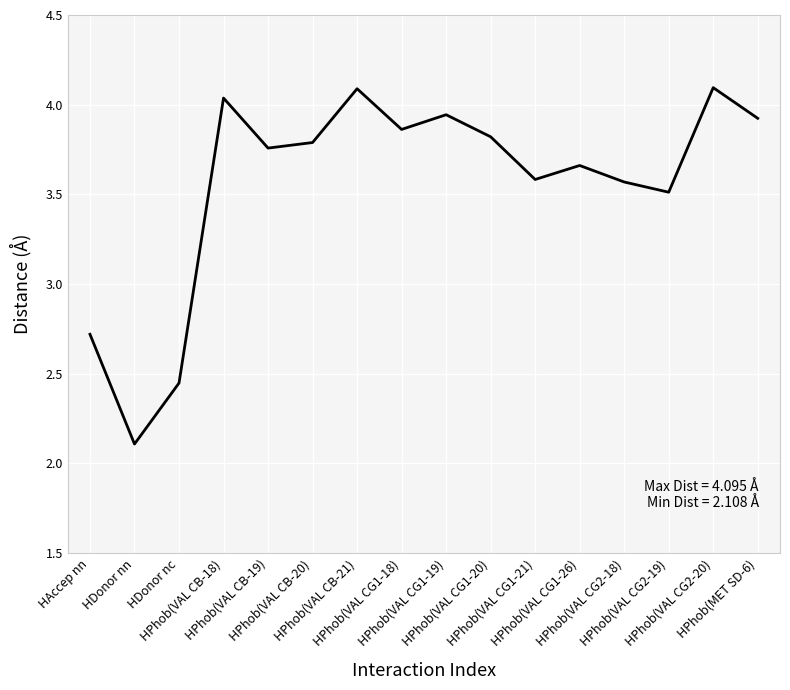

How many lines are shown in the chart?

1